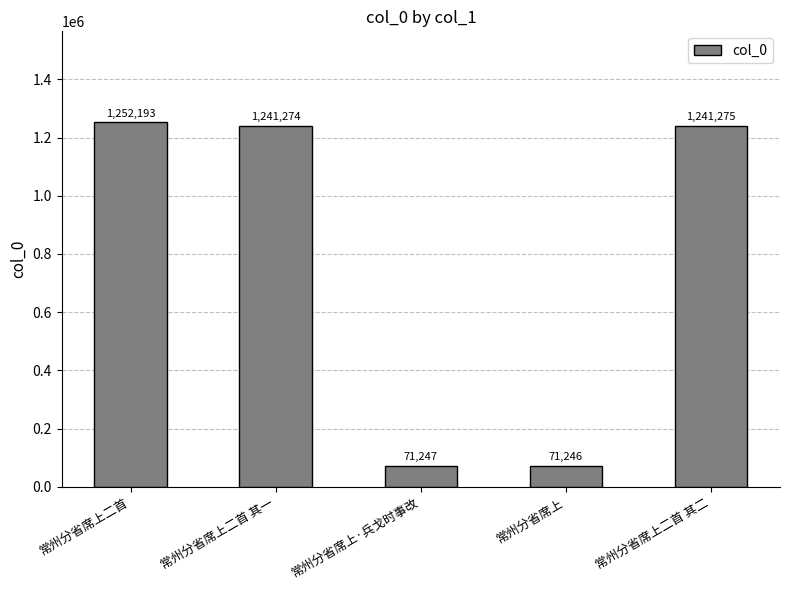

The chart shows a value of 1241275 at 常州分省席上二首 其二. True or false?

True